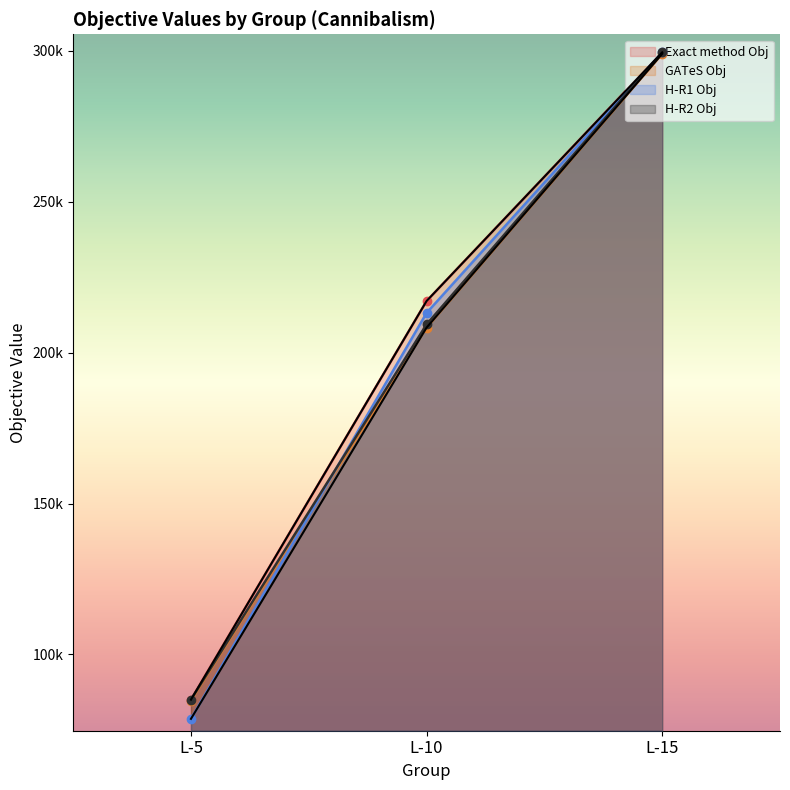

At L-15, list the series in order from largest to smallest.

Exact method Obj, H-R1 Obj, H-R2 Obj, GATeS Obj